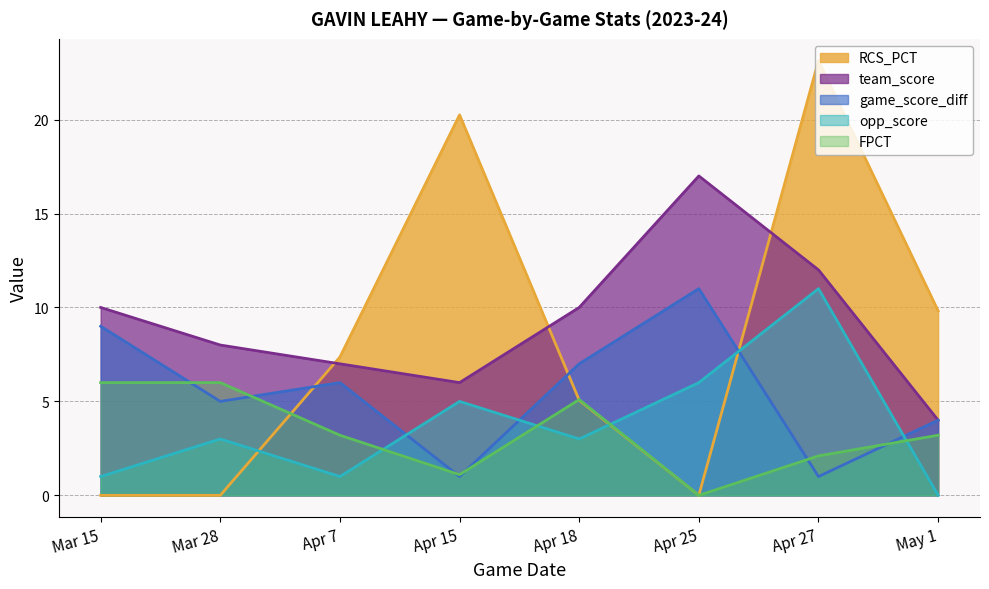

Reading right to left, transcribe all the data shown in this chart.

team_score: 4.0	12.0	17.0	10.0	6.0	7.0	8.0	10.0
game_score_diff: 4.0	1.0	11.0	7.0	1.0	6.0	5.0	9.0
opp_score: 0.0	11.0	6.0	3.0	5.0	1.0	3.0	1.0
FPCT: 3.2	2.1	0.0	5.1	1.1	3.2	6.0	6.0
RCS_PCT: 9.8	23.1	0.0	5.1	20.2	7.4	0.0	0.0